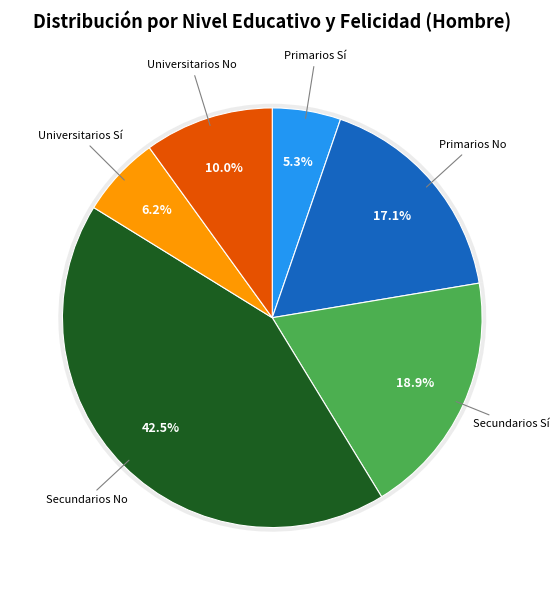

Which category has the biggest portion of the pie?

Secundarios No